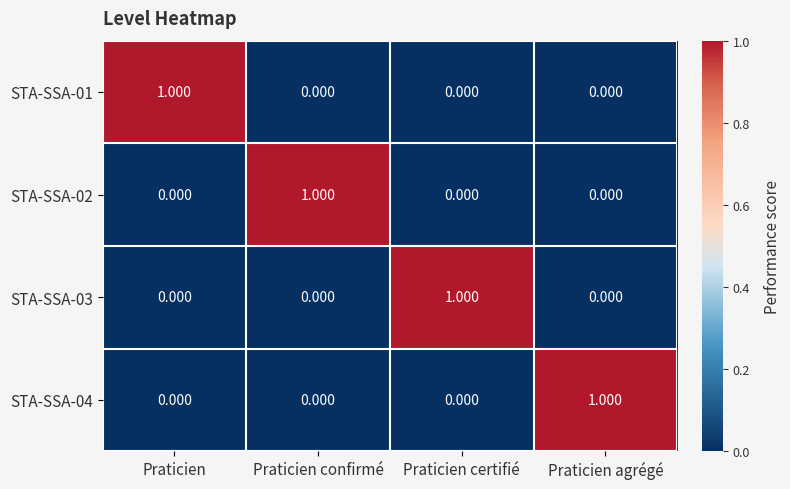

At which label does STA-SSA-03 reach its peak?

Praticien certifié